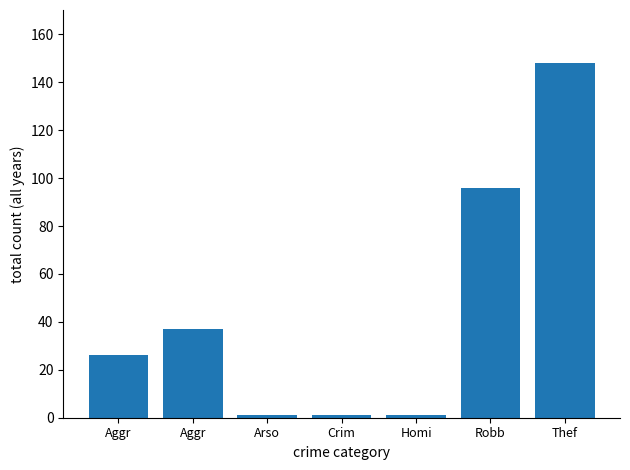

How many data points does each series have?

7